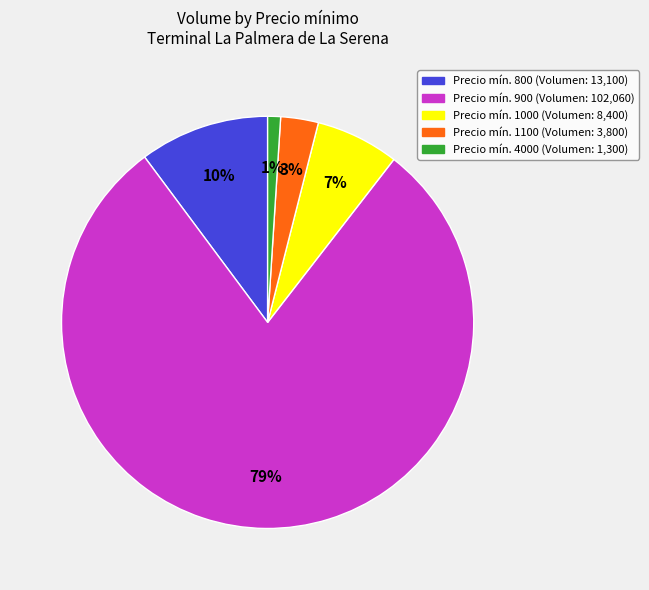

To the nearest percent, what is the average slice percentage?

20%